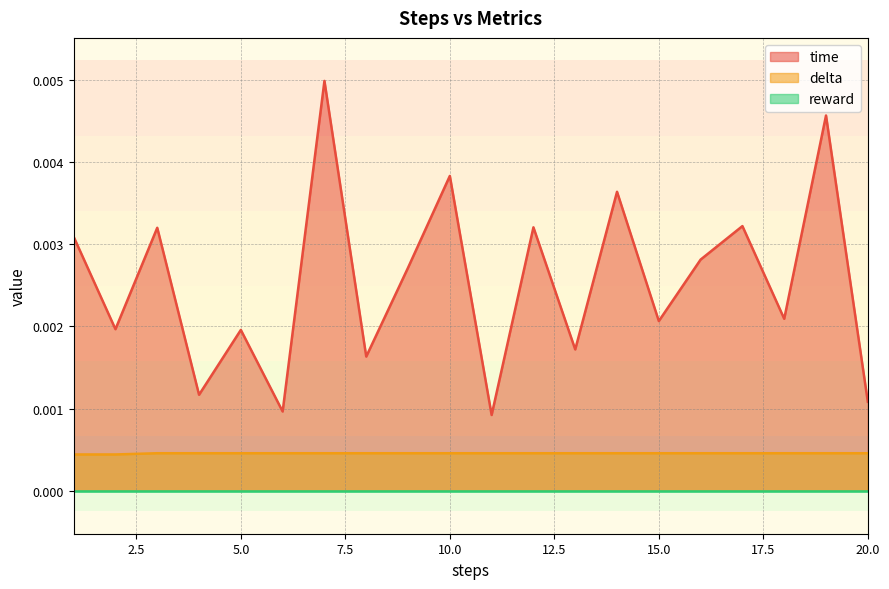

True or false: time and delta intersect in this chart.

False